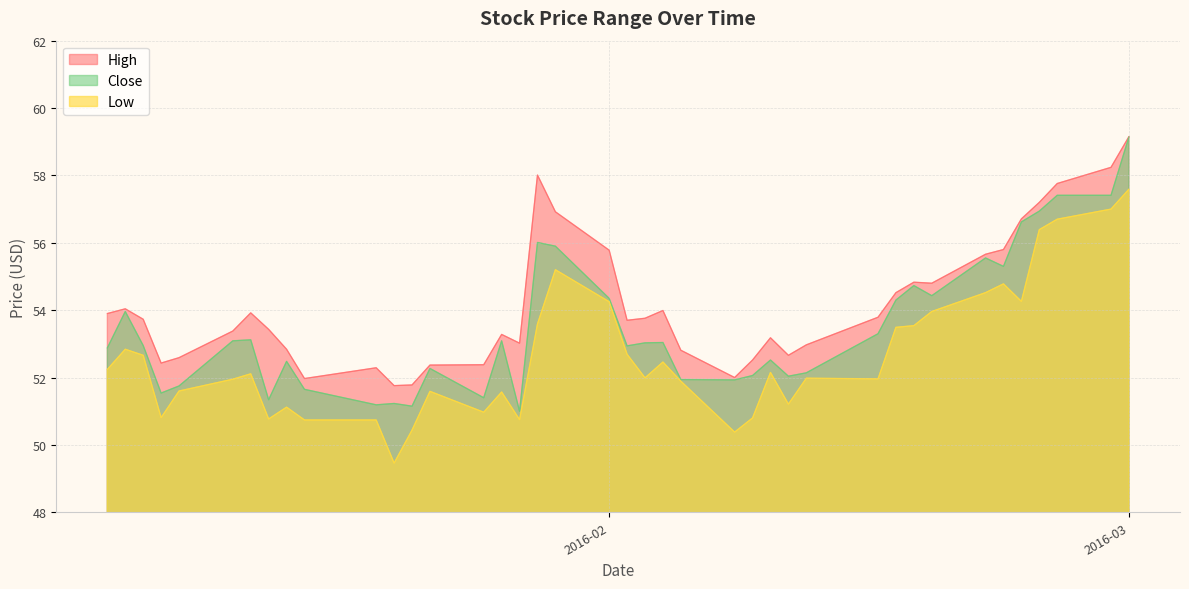

Rank the series at 2016-02-17 from lowest to highest value.

Low, Close, High